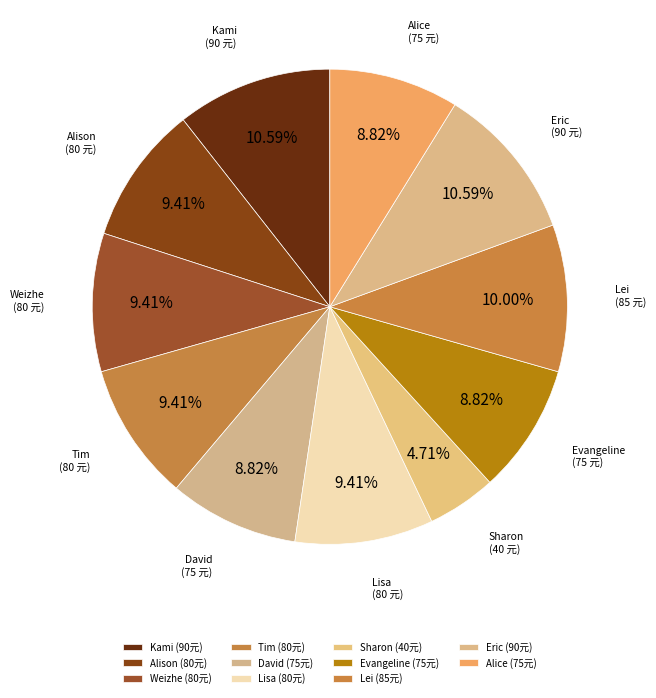

To the nearest percent, what is the combined percentage of Alison and Eric?

20%